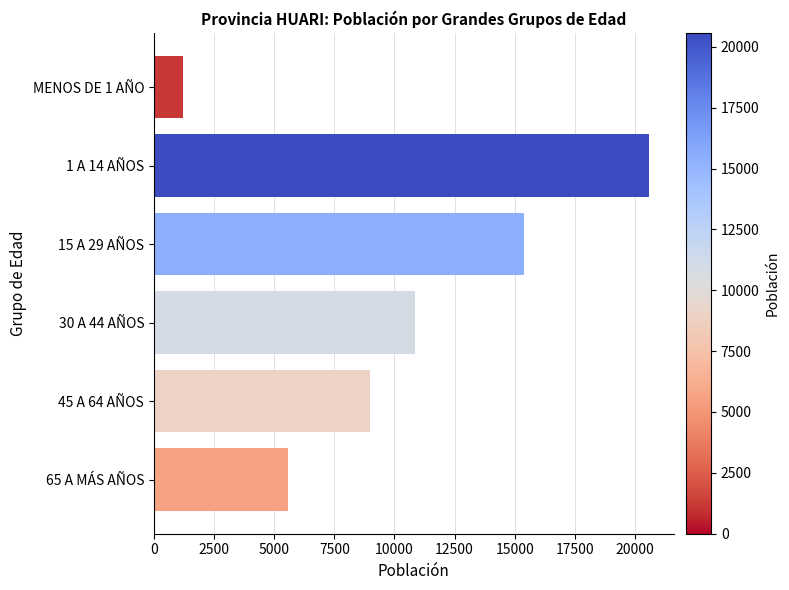

What value does the data have at MENOS DE 1 AÑO?

1195